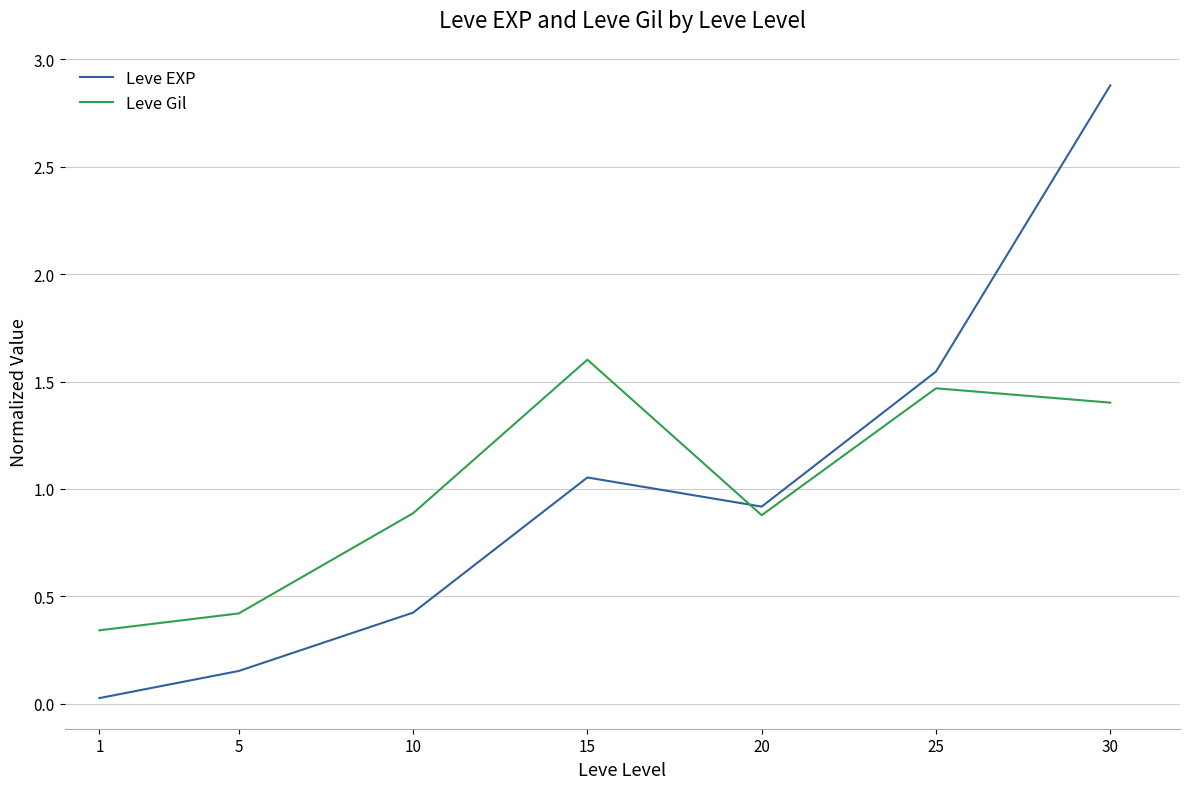

What are all the series names shown in the legend?

Leve EXP, Leve Gil